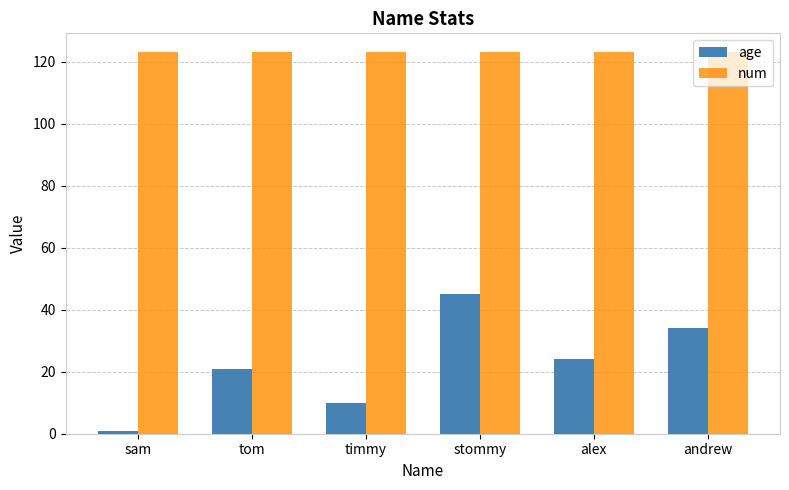

At how many categories does at least one series exceed 117?

6